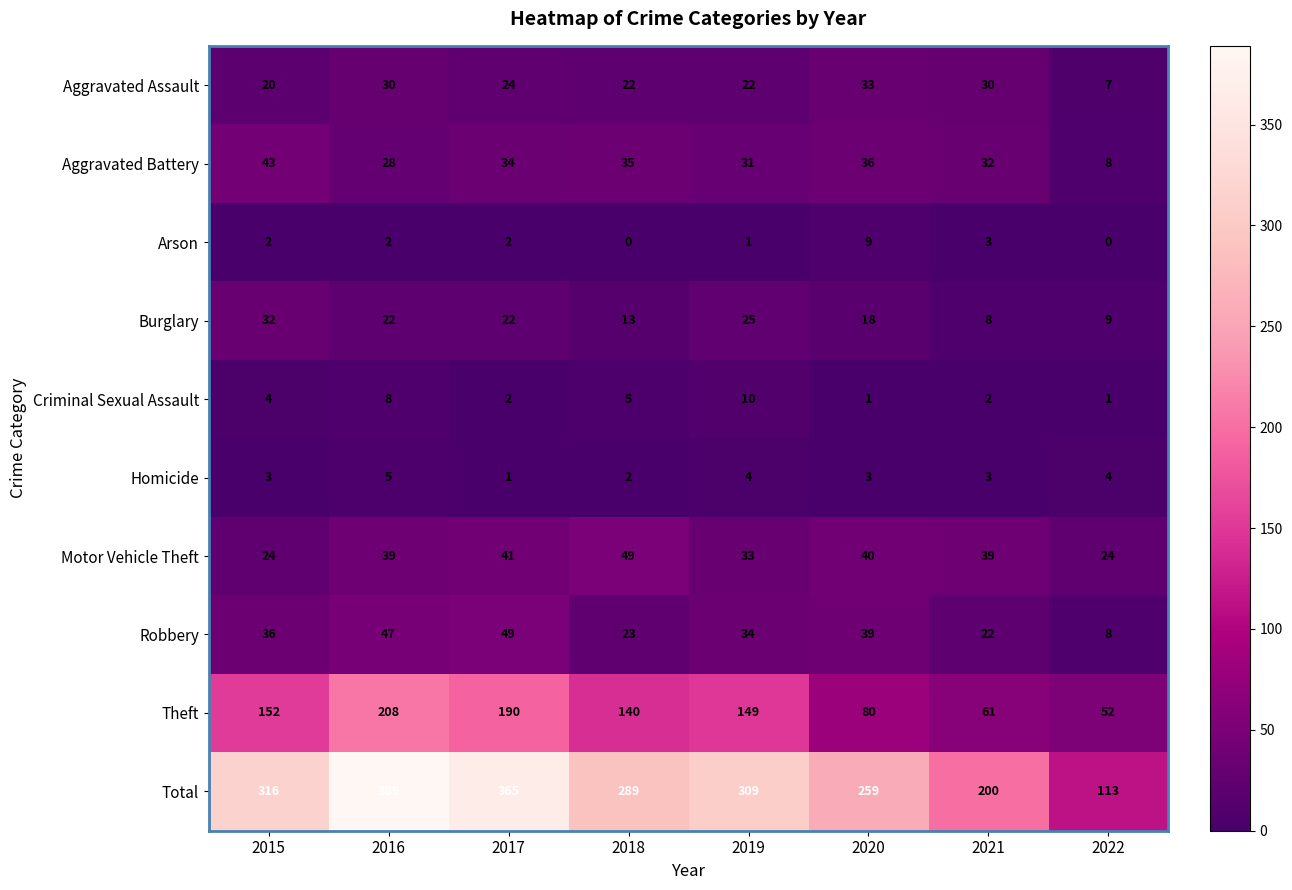

What is the average value of the Homicide series?

3